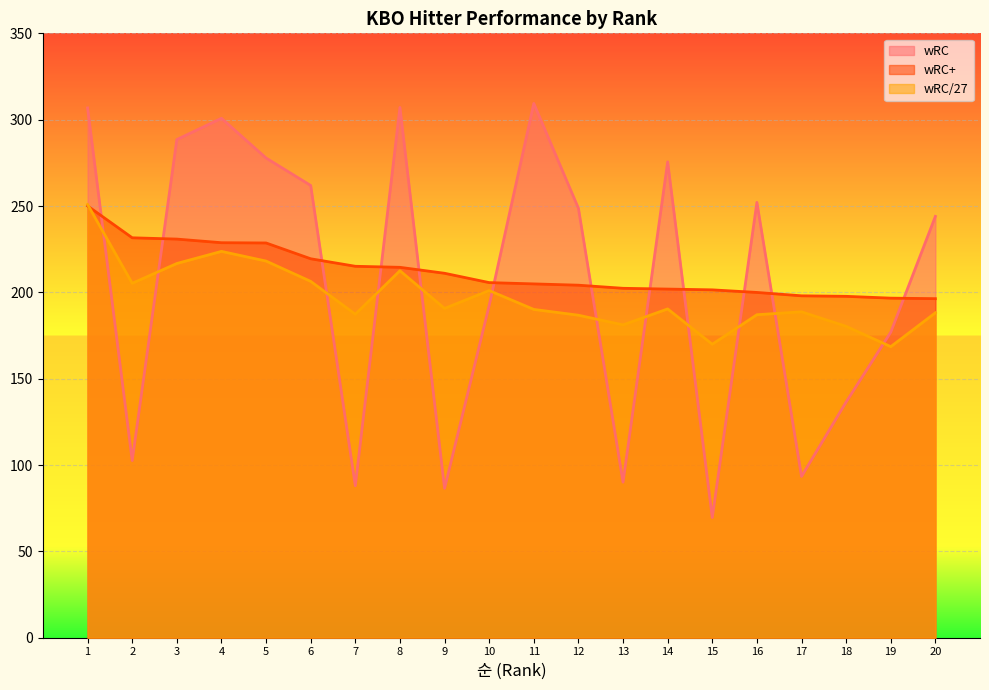

Where does the wRC series first go above 248?

1